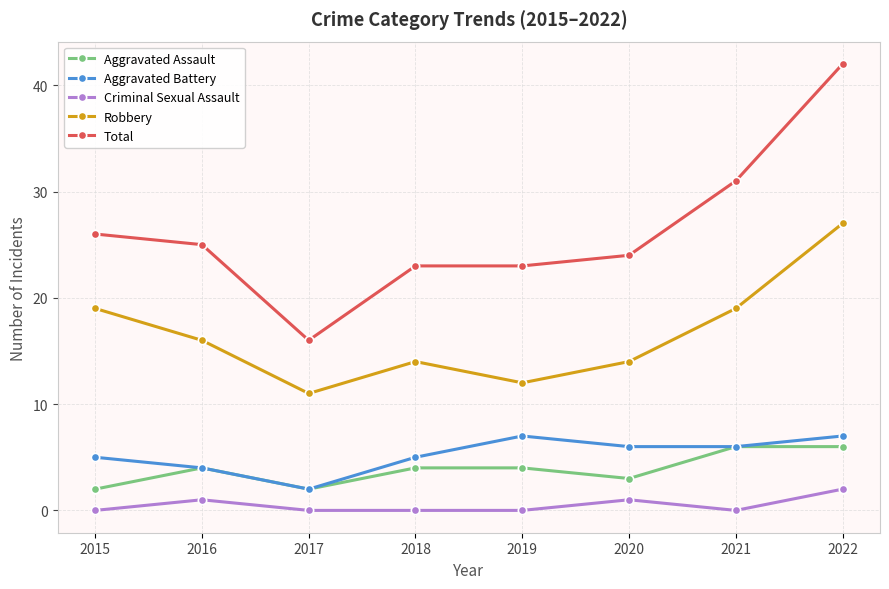

What is the sum of the Robbery values at 2018 and 2022?

41